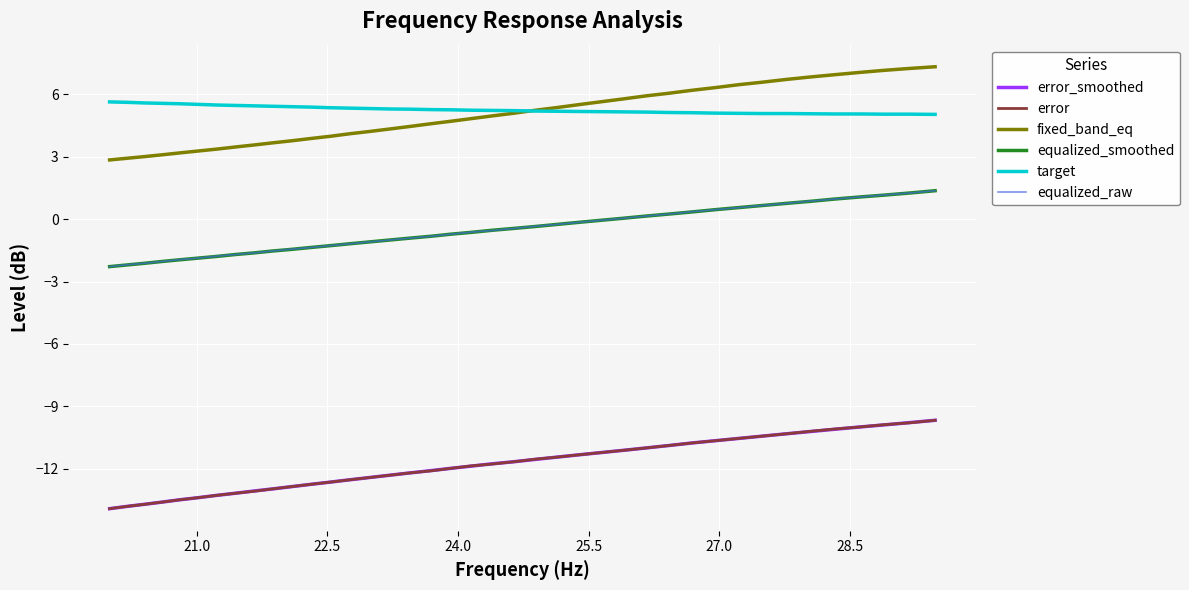

True or false: equalized_raw and error_smoothed cross at least once.

False